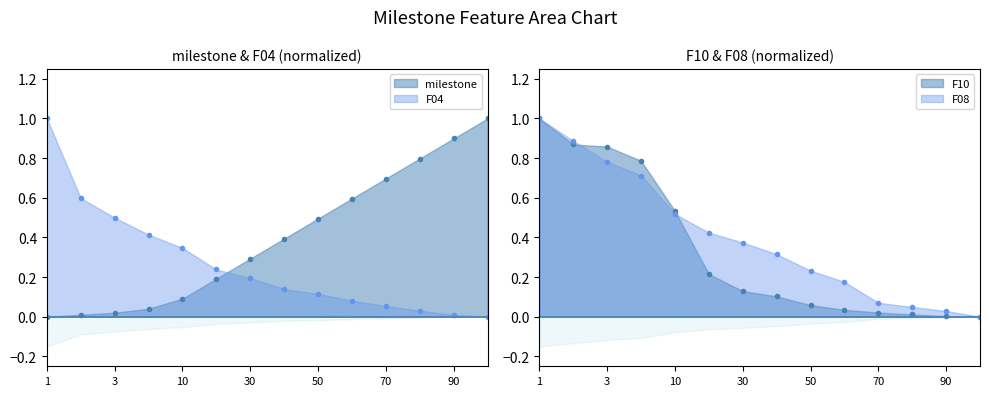

How many values in the F08 series exceed 0?

13